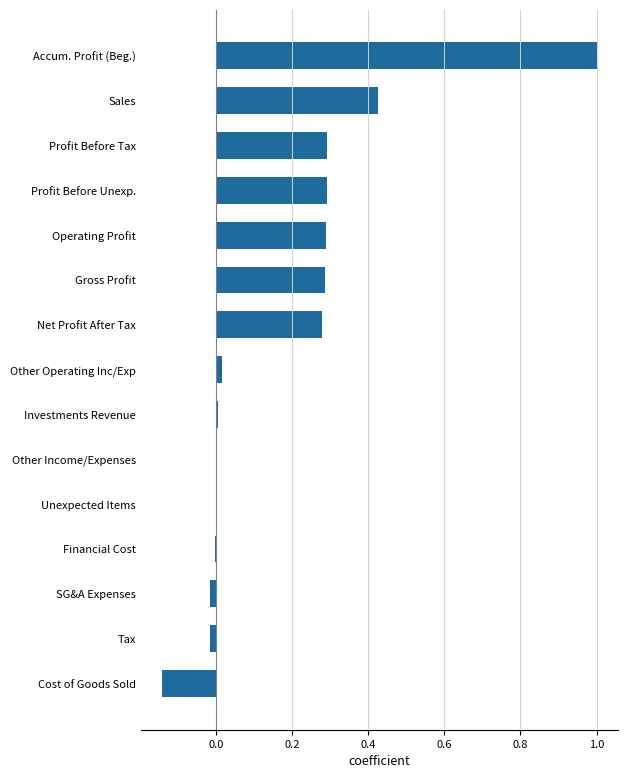

Which label corresponds to the largest value in the chart?

Accum. Profit (Beg.)